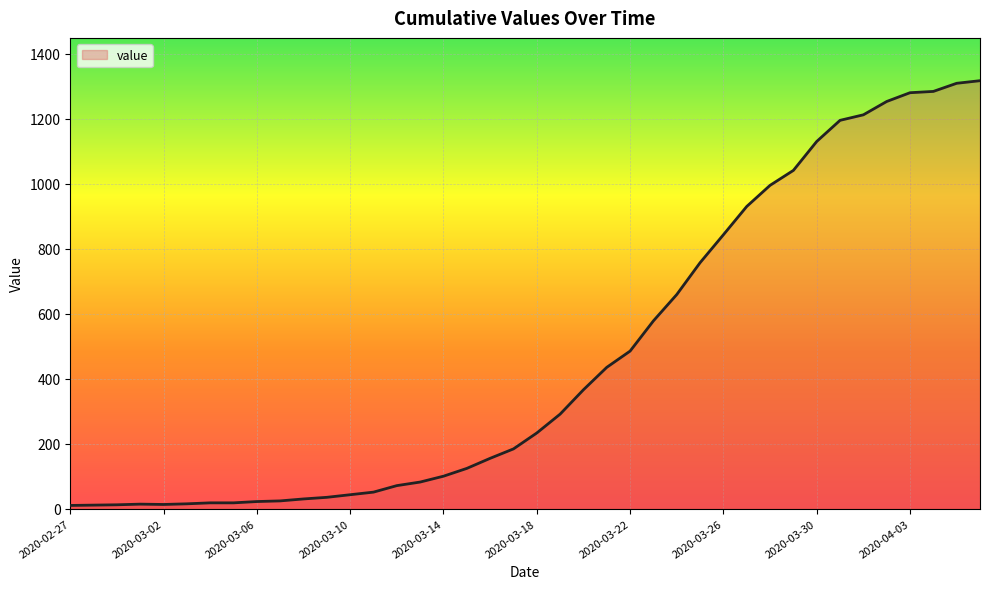

What is the greatest value displayed?

1317